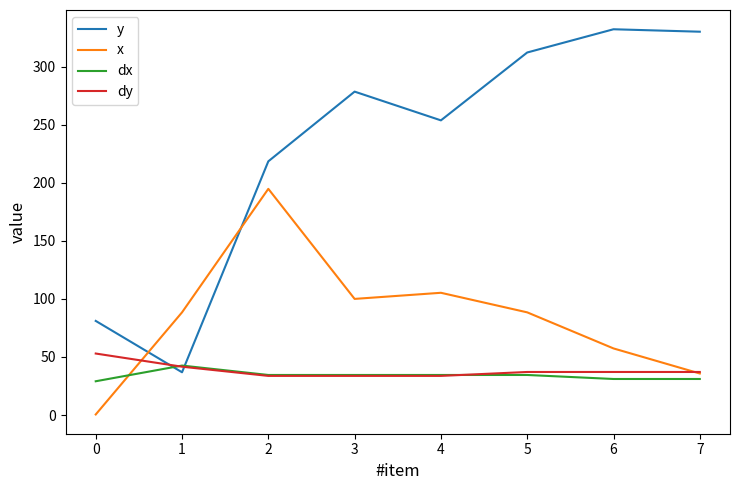

What is the highest value of the dx series?

42.6